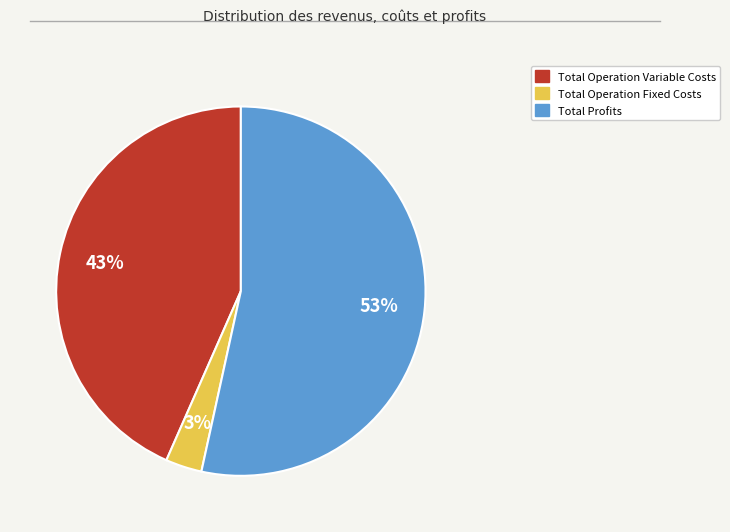

How many slices are in this pie chart?

3